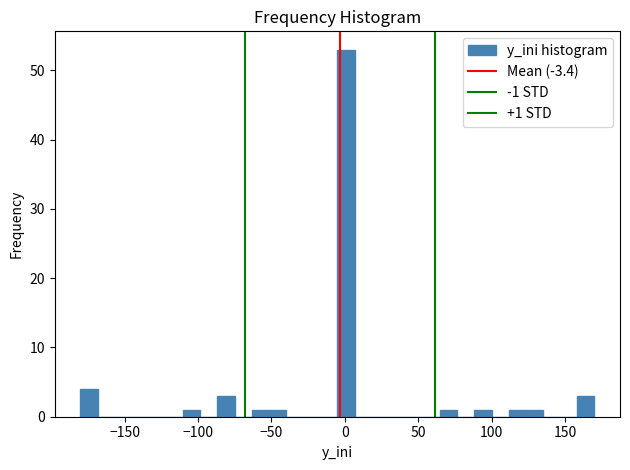

Read against the x-axis, roughly where is the centre of the tallest bar?

0